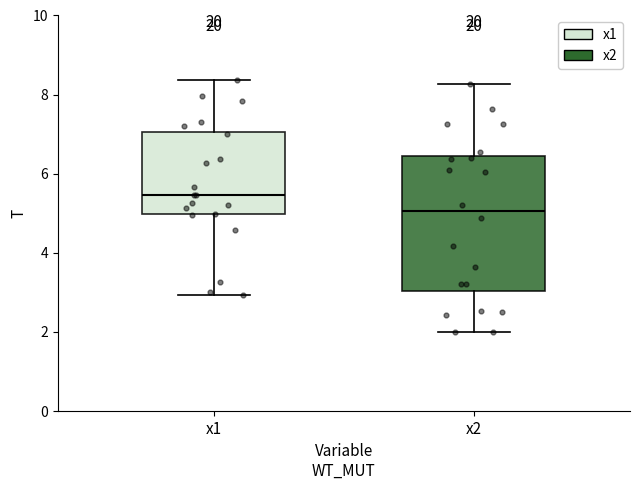

Which box's median line is the highest?

x1